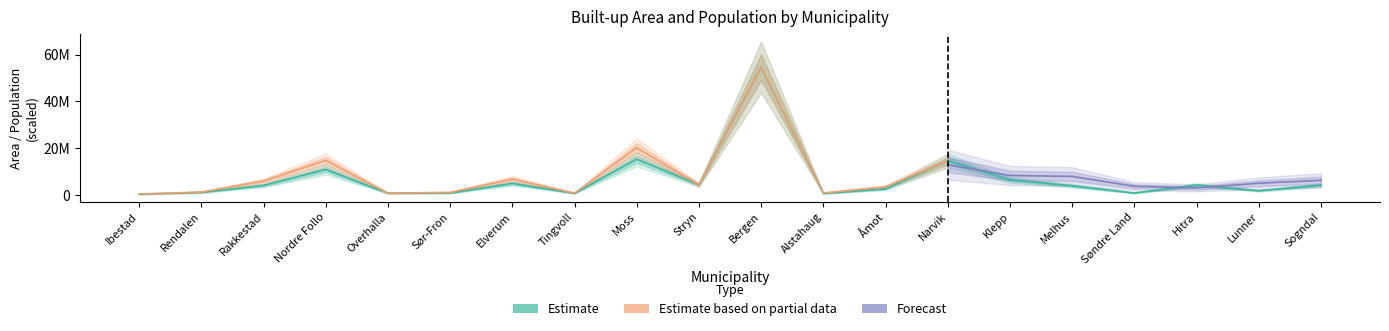

Where does the area_t1 series first go above 4304348?

Rakkestad